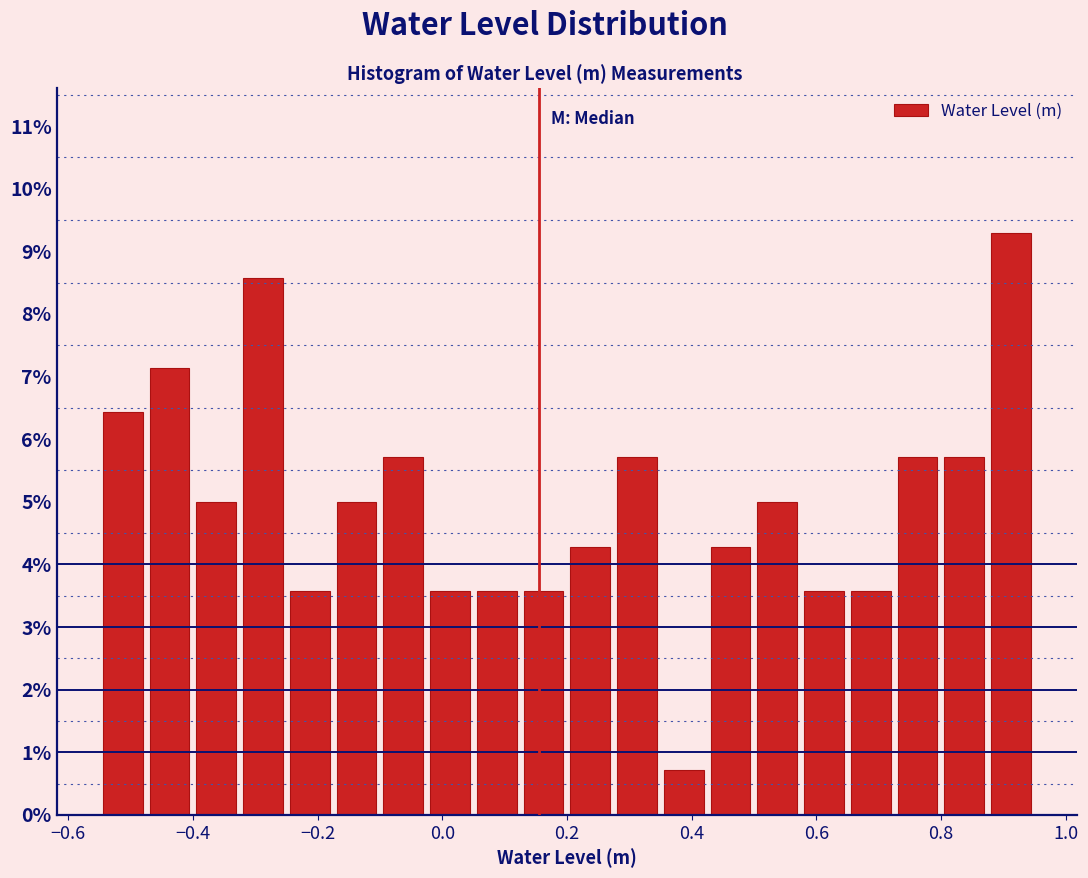

Read against the x-axis, roughly where is the centre of the tallest bar?

0.92